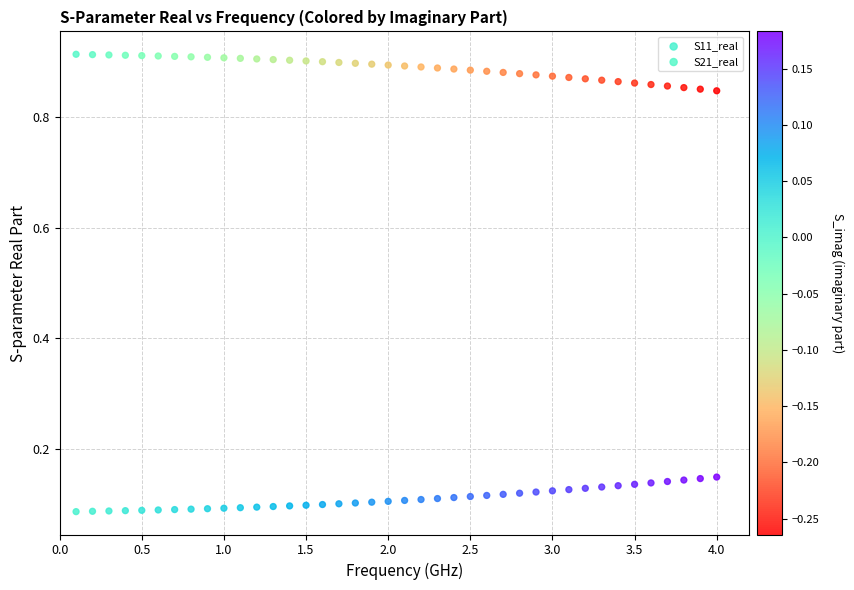

Which series contains the highest Y value?

S21_real